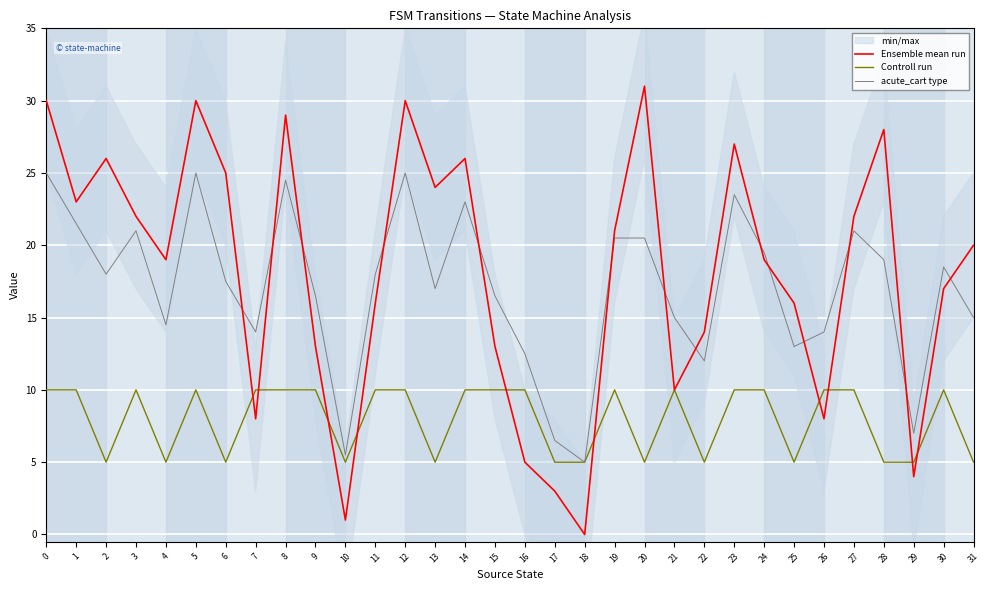

Which series changed the most between 11 and 28?

Ensemble mean run